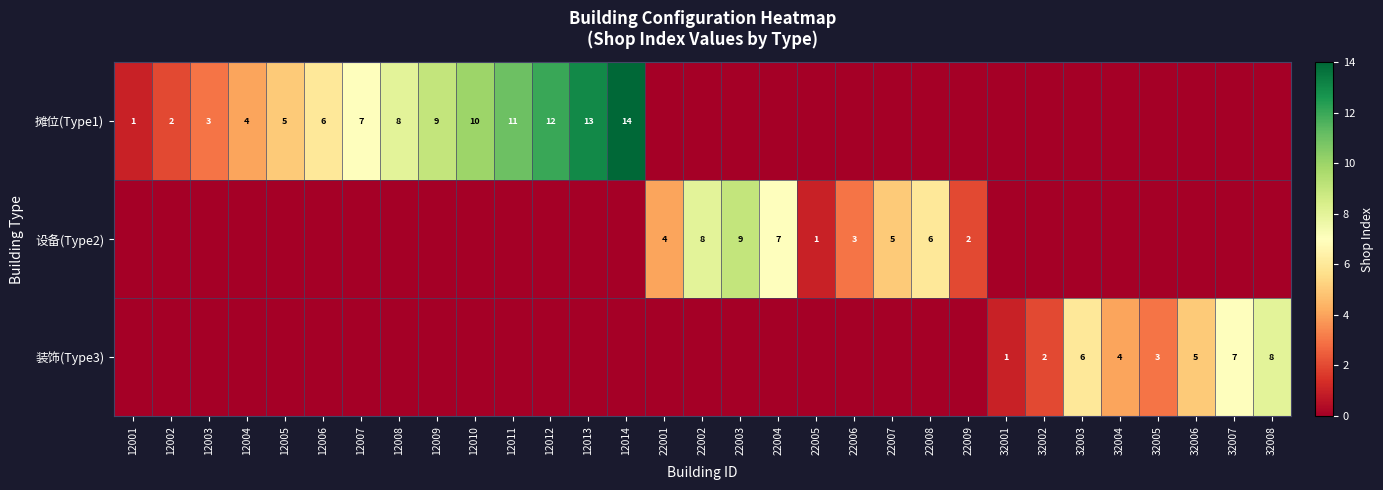

Is it true that 设备(Type2) equals 3 at 22006?

True